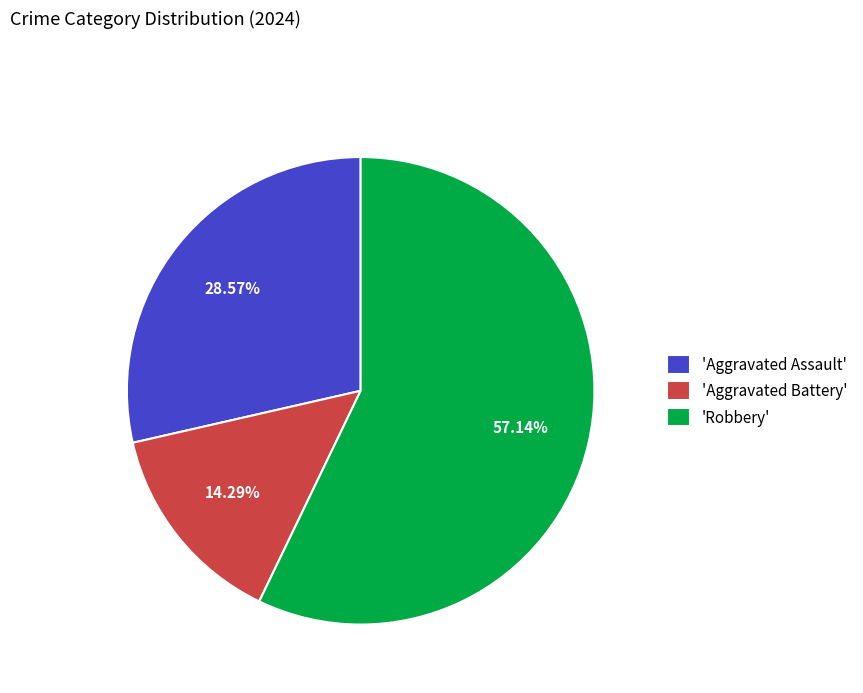

Do 'Aggravated Assault' and 'Aggravated Battery' together represent more than half of the pie?

No